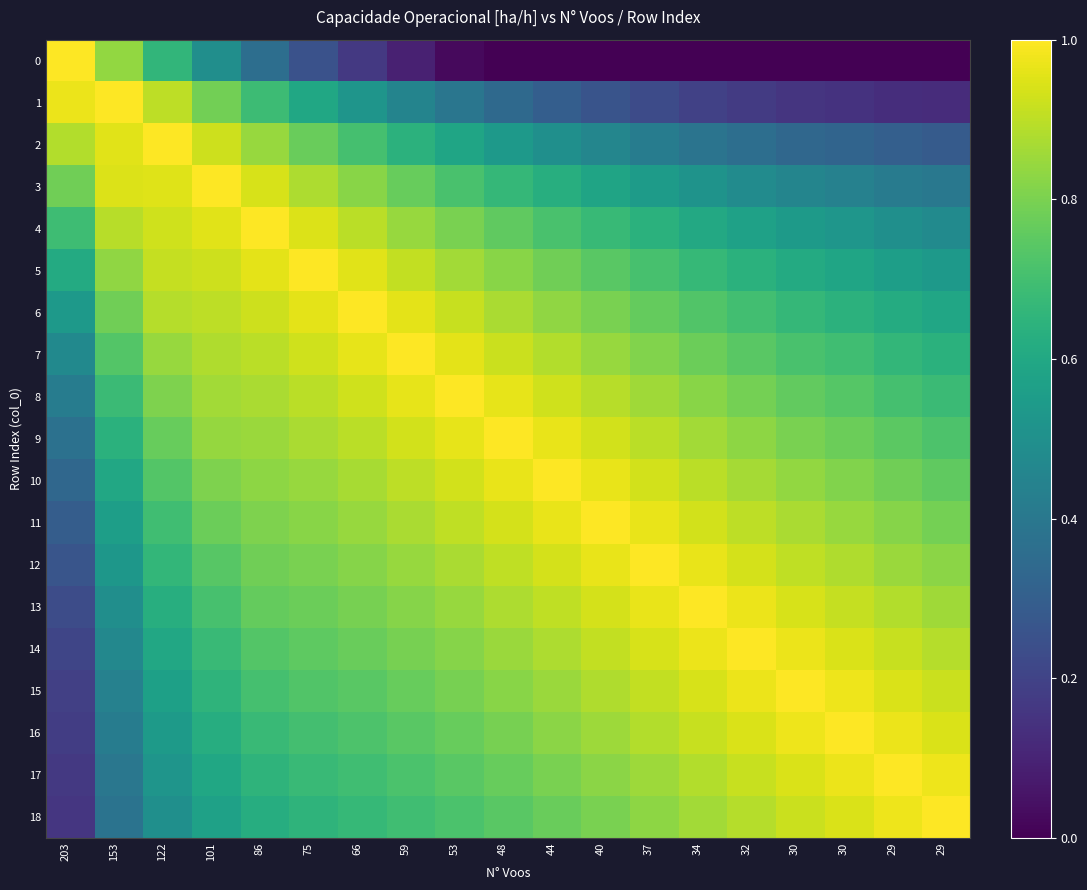

Count the number of data series in this chart.

19